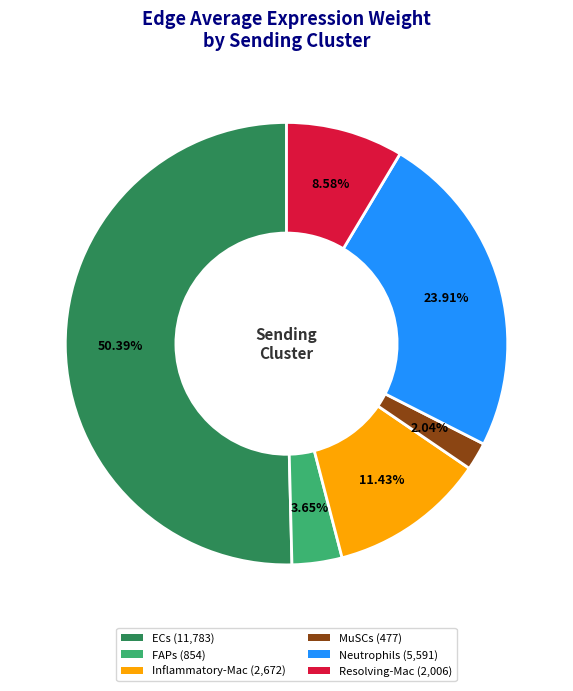

What percentage do Inflammatory-Mac and FAPs together represent?

15.1%